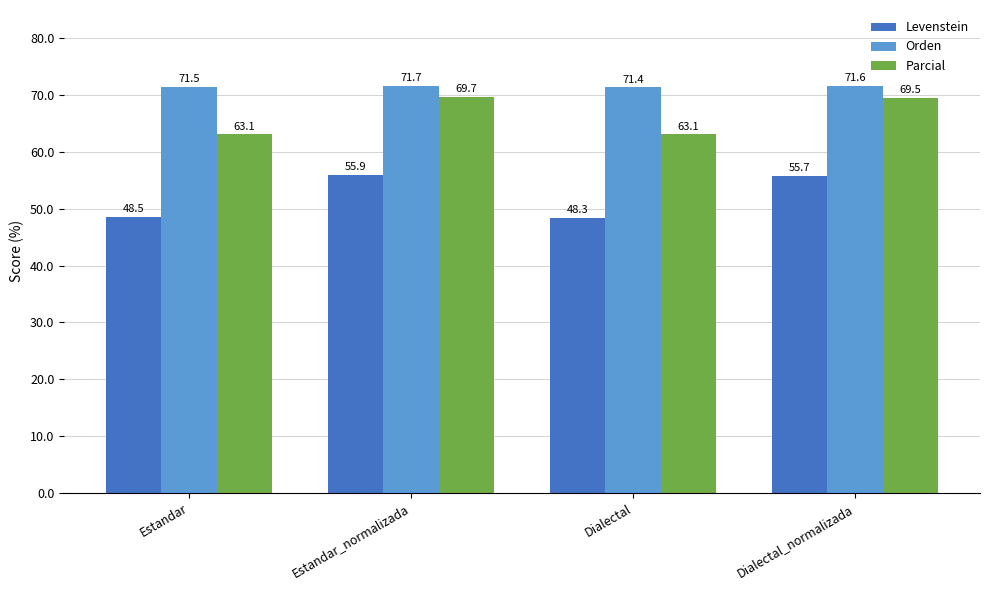

Rank the categories by Levenstein value from highest to lowest.

Estandar_normalizada, Dialectal_normalizada, Estandar, Dialectal